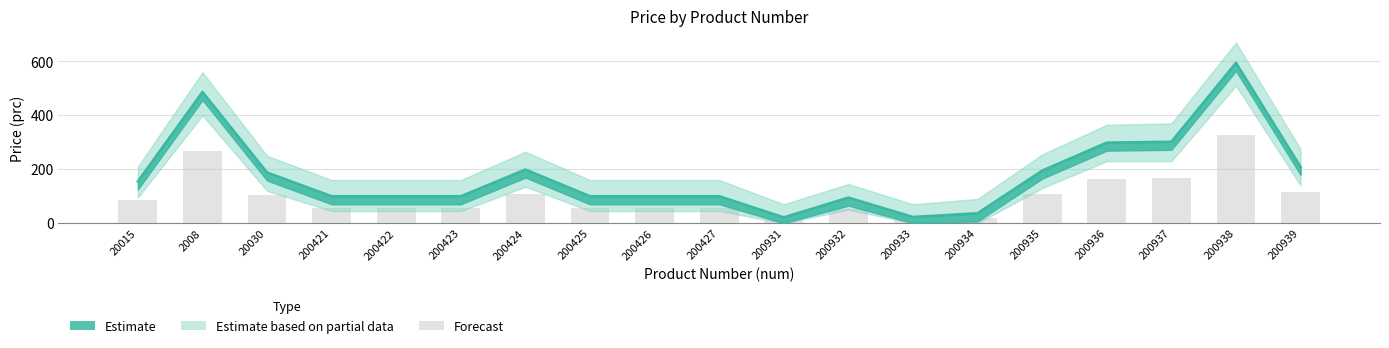

What is the change in value from 200934 to 200938?

+558.1